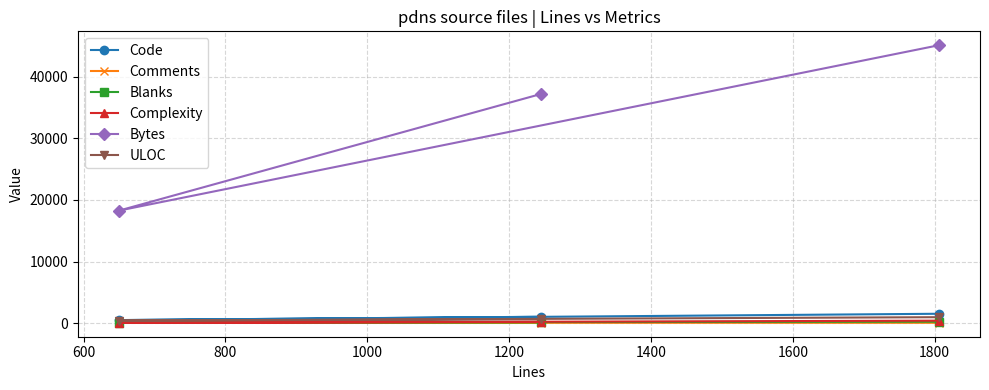

Does the chart display data point markers on the line(s)?

Yes